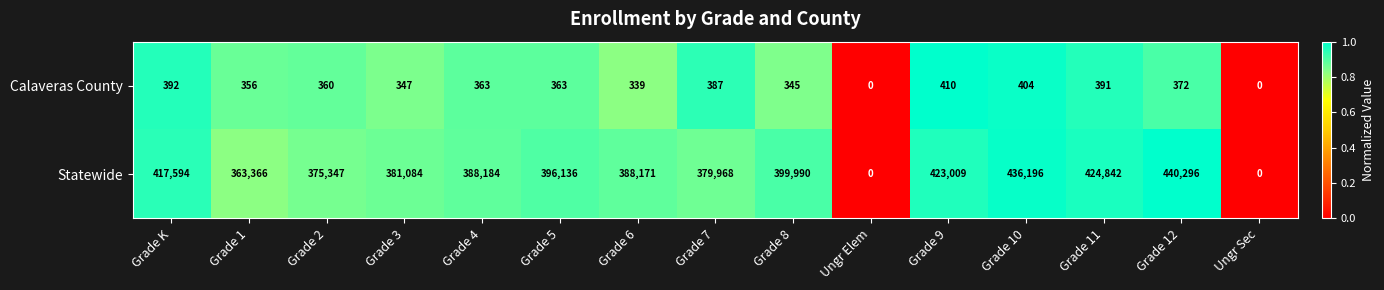

How many series are shown in this chart?

2